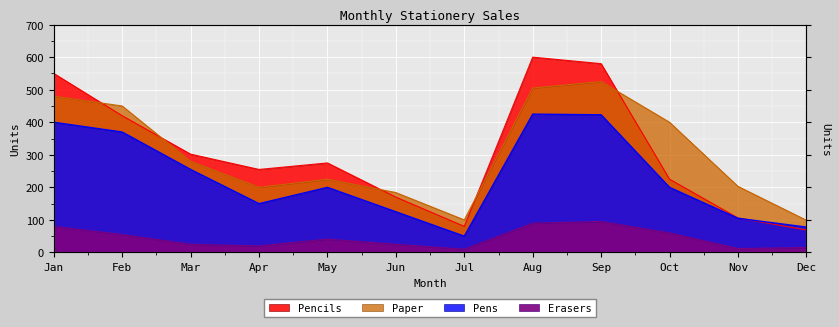

Which series changed the most between Sep and Dec?

Pencils